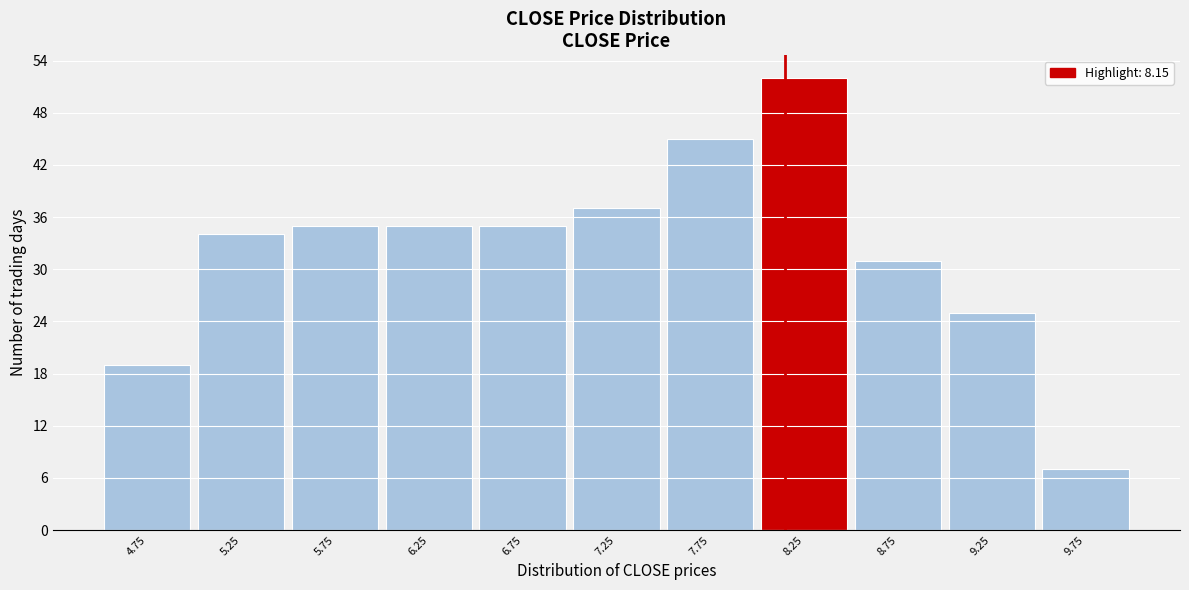

Reading left to right, transcribe this chart: for each bar, give the range it covers on the x-axis and its height. The values are not printed on the chart, so give them approximately, as read against the axis.

4.5 to 5.0: 19
5.0 to 5.5: 34
5.5 to 6.0: 35
6.0 to 6.5: 35
6.5 to 7.0: 35
7.0 to 7.5: 37
7.5 to 8.0: 45
8.0 to 8.5: 52
8.5 to 9.0: 31
9.0 to 9.5: 25
9.5 to 10.0: 7